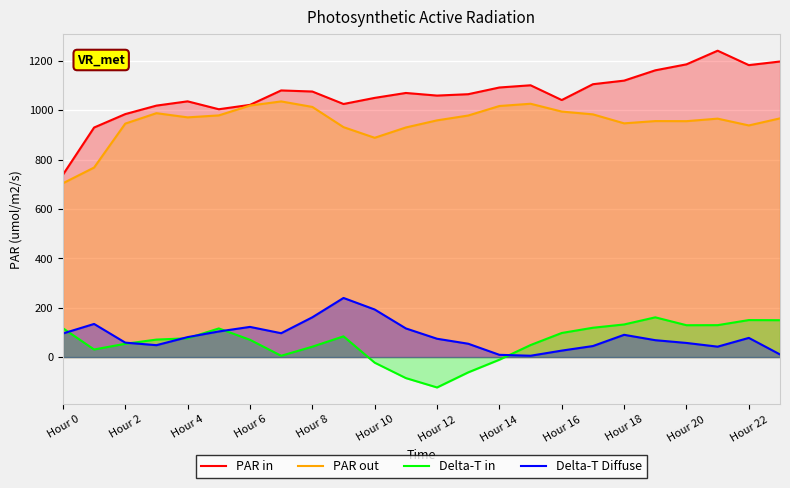

Reading right to left, transcribe all the data shown in this chart.

PAR in: 1196.9	1182.3	1240.7	1185.4	1161.2	1119.5	1105.0	1040.9	1100.7	1091.7	1064.5	1058.9	1069.5	1049.6	1024.9	1075.4	1079.8	1021.3	1003.6	1035.6	1018.3	984.0	929.6	738.4
PAR out: 966.6	938.0	965.6	955.3	955.7	946.5	982.9	994.2	1025.9	1016.7	978.2	958.6	929.8	888.0	931.1	1013.0	1035.3	1018.5	978.7	970.7	987.7	945.4	767.5	703.8
Delta-T in: 149.3	149.9	129.3	129.1	161.0	132.1	118.8	97.6	48.8	-10.7	-61.9	-123.0	-85.1	-22.7	84.0	42.1	5.3	70.0	116.0	76.2	70.9	53.9	30.8	116.9
Delta-T Diffuse: 10.7	77.7	42.2	57.2	68.4	90.2	44.8	26.2	5.4	9.1	54.1	74.3	116.1	192.7	239.4	161.1	96.7	122.2	103.8	80.9	48.2	58.5	134.2	95.6